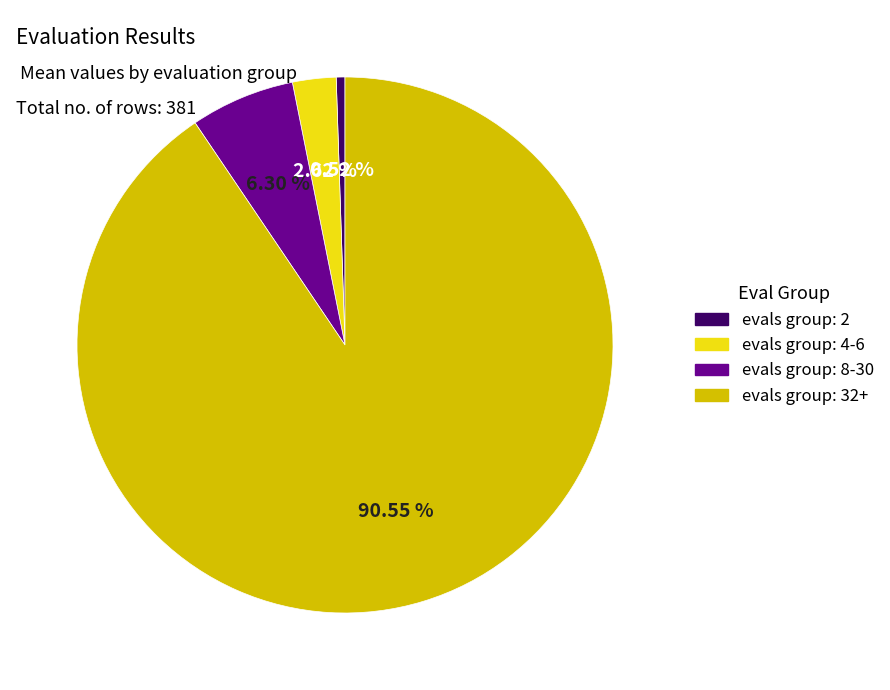

To the nearest percent, what is the average slice percentage?

25%